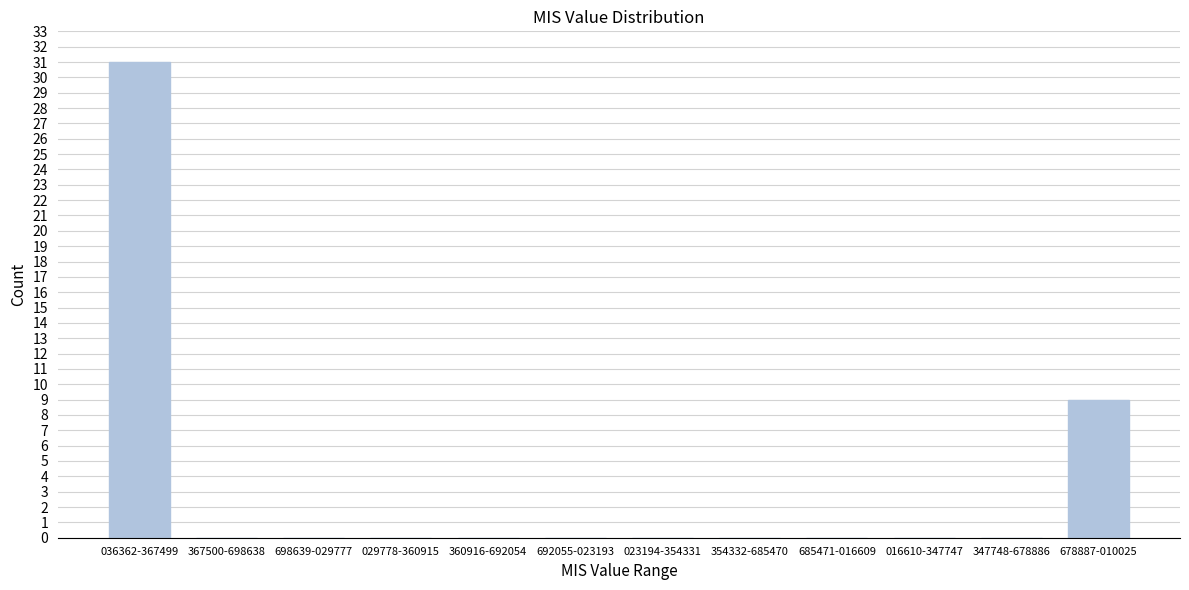

Reading left to right, extract all data points from this chart.

036362-367499=31	367500-698638=0	698639-029777=0	029778-360915=0	360916-692054=0	692055-023193=0	023194-354331=0	354332-685470=0	685471-016609=0	016610-347747=0	347748-678886=0	678887-010025=9